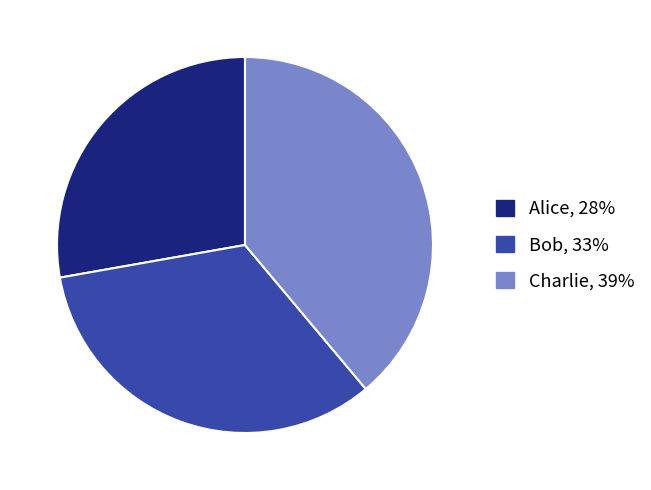

Which category has the smallest portion of the pie?

Alice